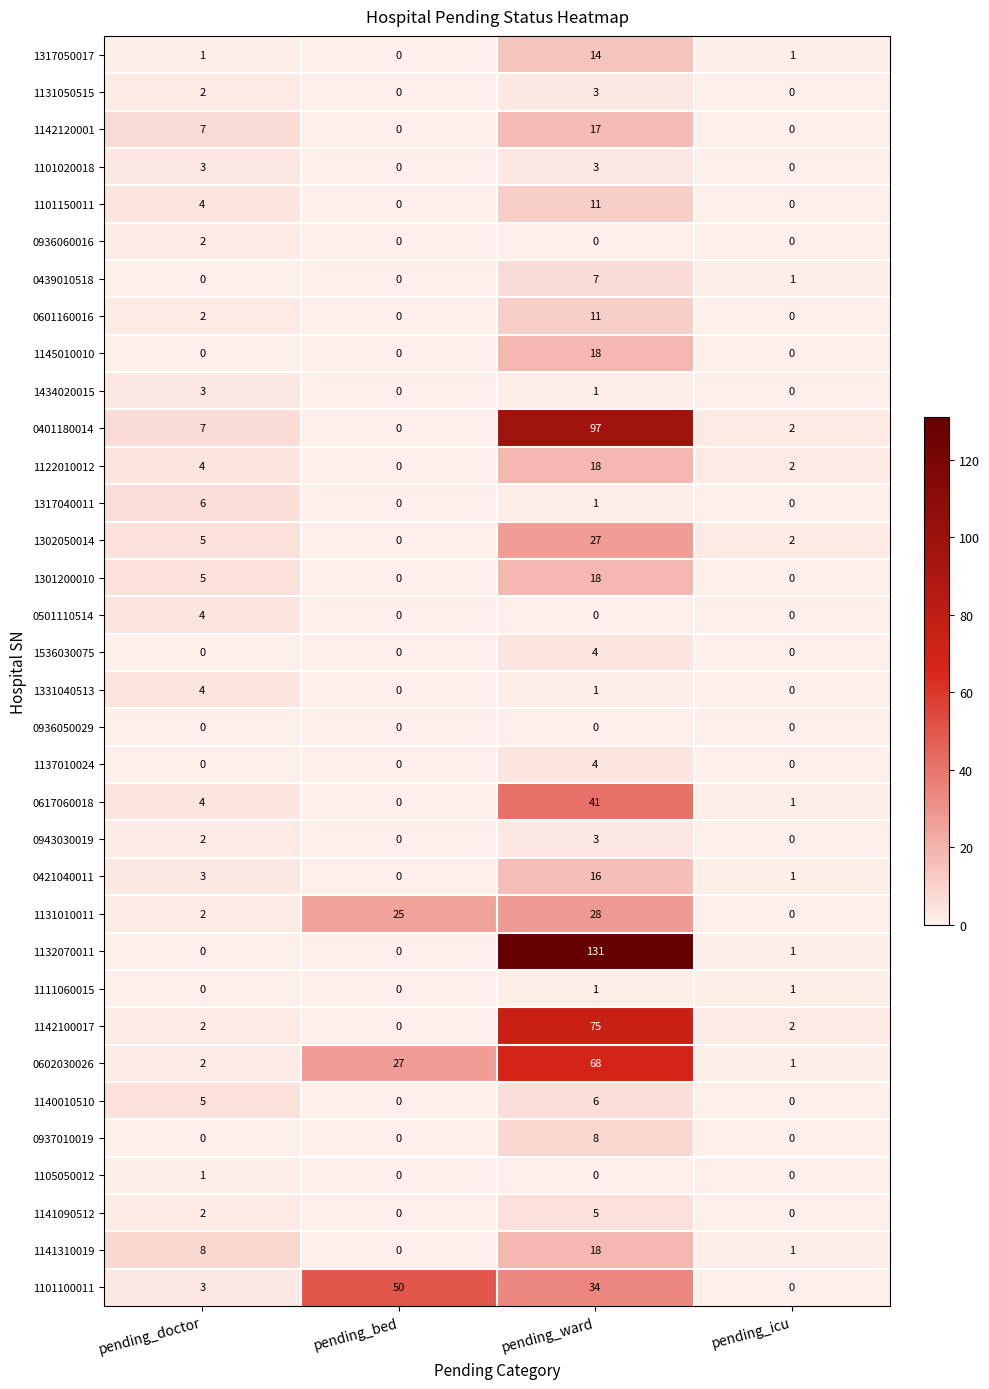

What is the difference between the maximum and minimum values in the 1301200010 series?

18